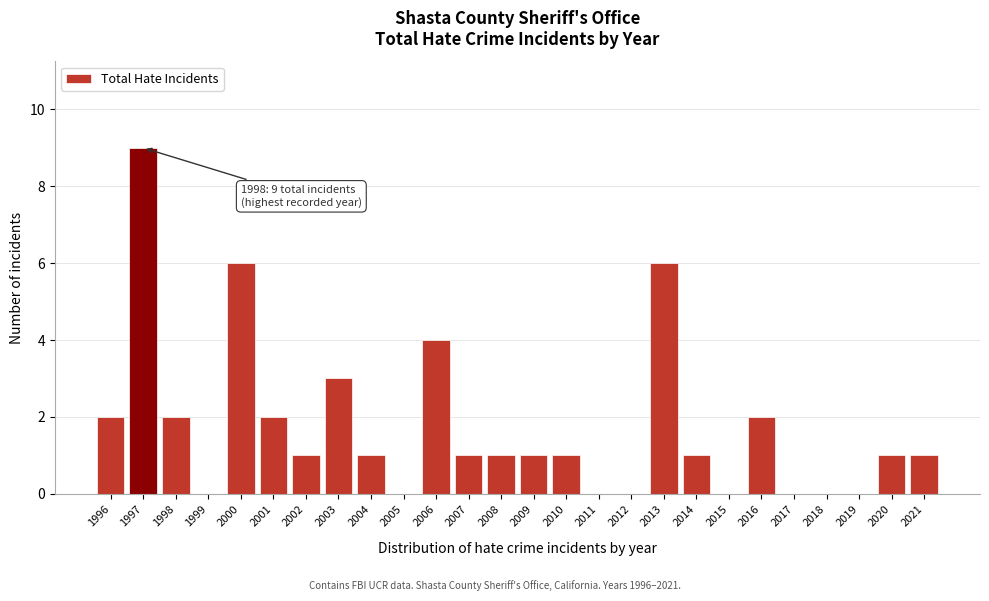

Reading left to right, extract all data points from this chart.

1996=2	1997=9	1998=2	1999=0	2000=6	2001=2	2002=1	2003=3	2004=1	2005=0	2006=4	2007=1	2008=1	2009=1	2010=1	2011=0	2012=0	2013=6	2014=1	2015=0	2016=2	2017=0	2018=0	2019=0	2020=1	2021=1